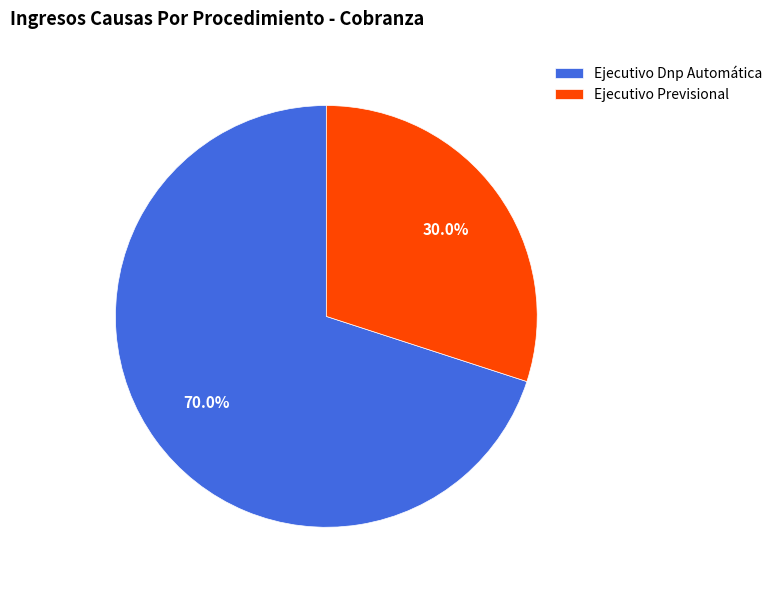

How many segments does this pie chart have?

2